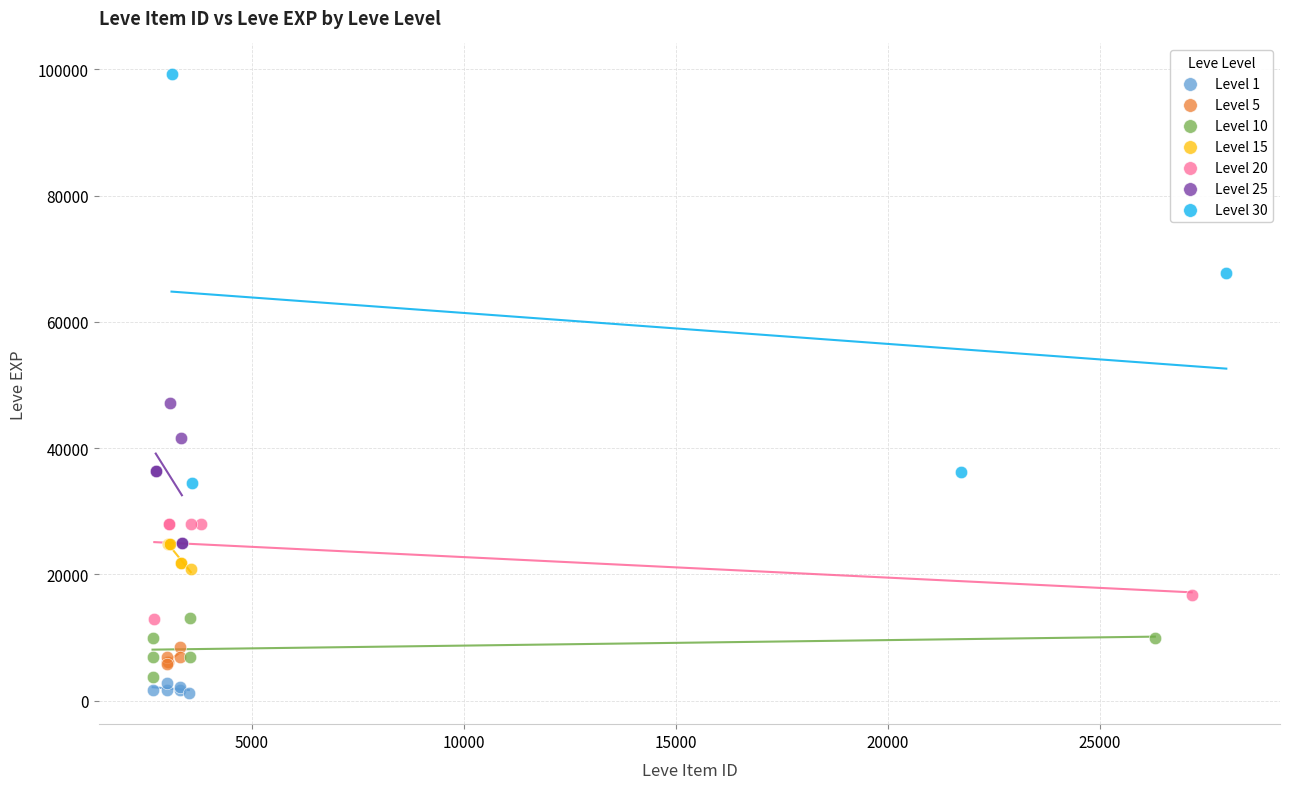

Which series has the largest Y range (max minus min)?

Level 30